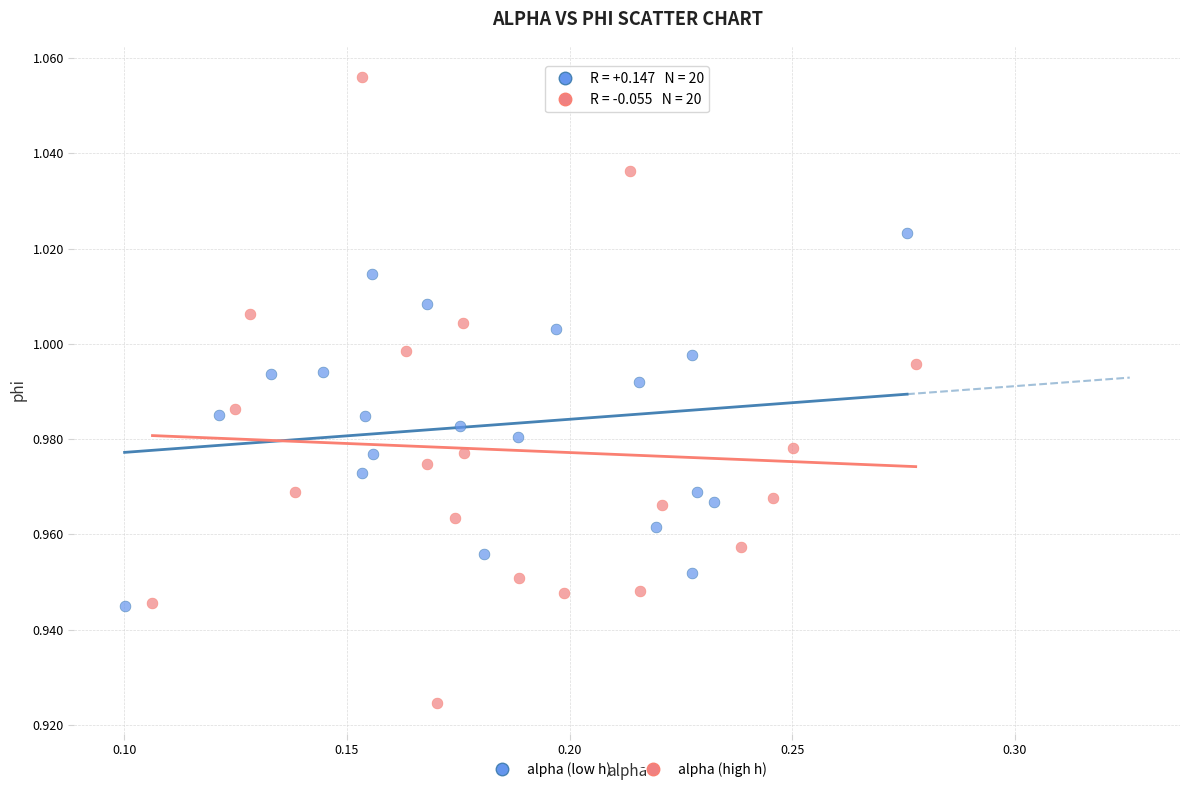

Which series has the widest spread of Y values?

alpha (high h)